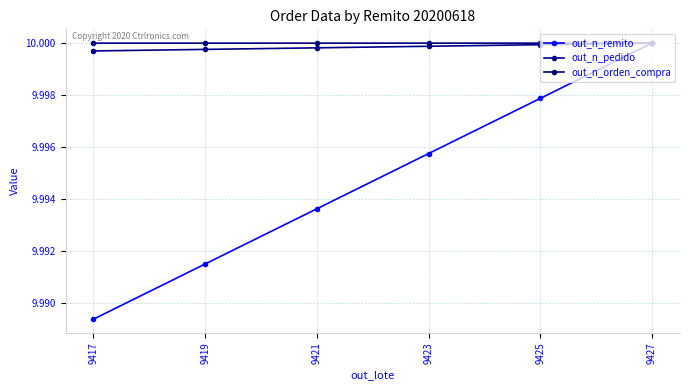

Reading left to right, extract all data points from this chart.

out_n_remito: 9417=10.0	9419=10.0	9421=10.0	9423=10.0	9425=10.0	9427=10.0
out_n_pedido: 9417=10.0	9419=10.0	9421=10.0	9423=10.0	9425=10.0	9427=10.0
out_n_orden_compra: 9417=10.0	9419=10.0	9421=10.0	9423=10.0	9425=10.0	9427=10.0